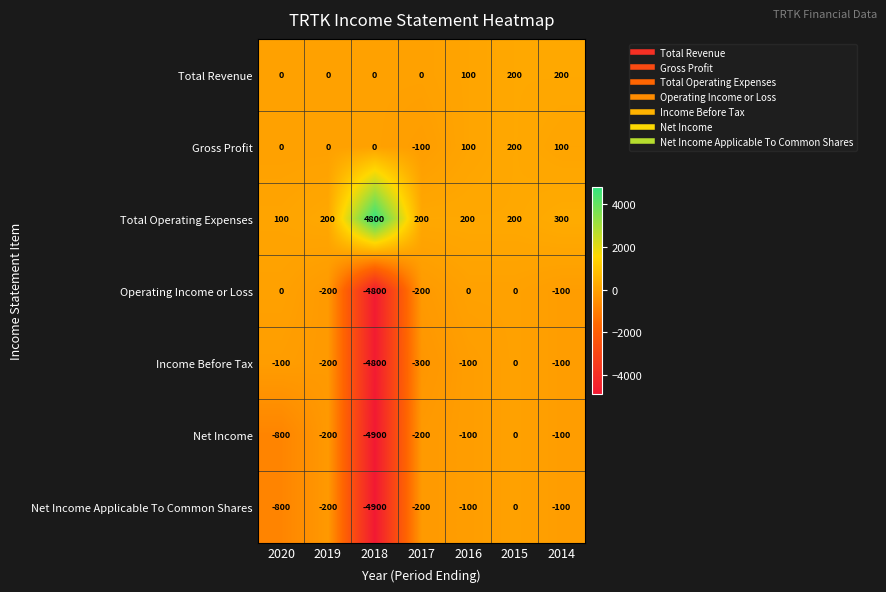

At which label is Net Income closest to -2450?

2020